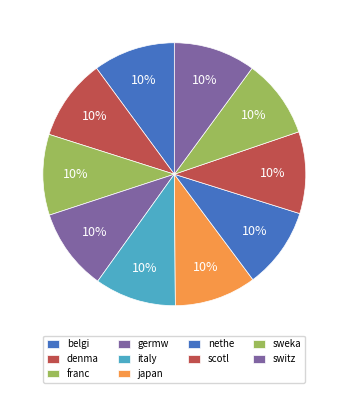

The germw slice represents 1% of the pie. True or false?

False